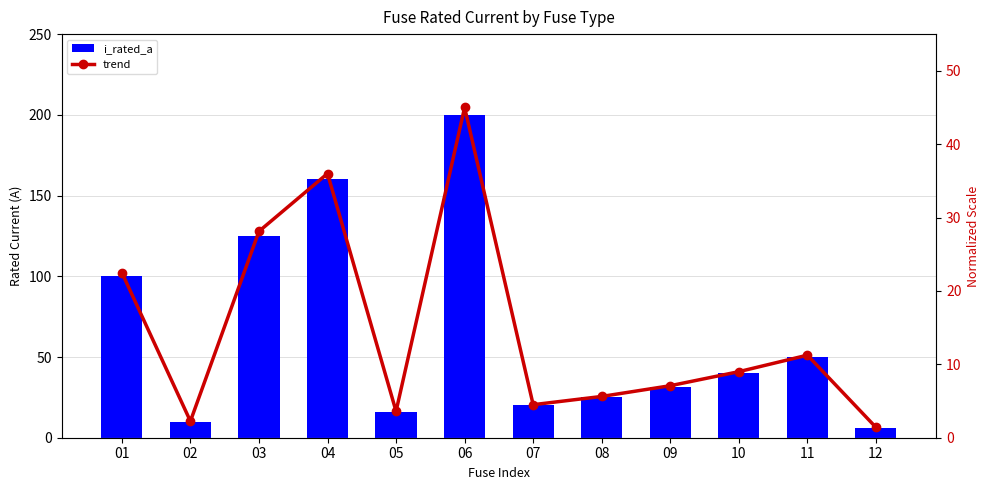

How many values in the i_rated_a series exceed 40?

5